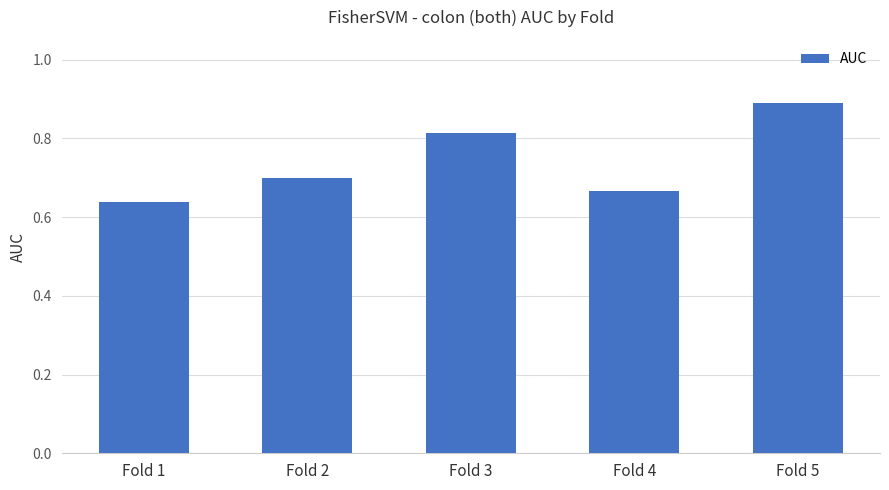

Which category has the highest value across all series?

Fold 5